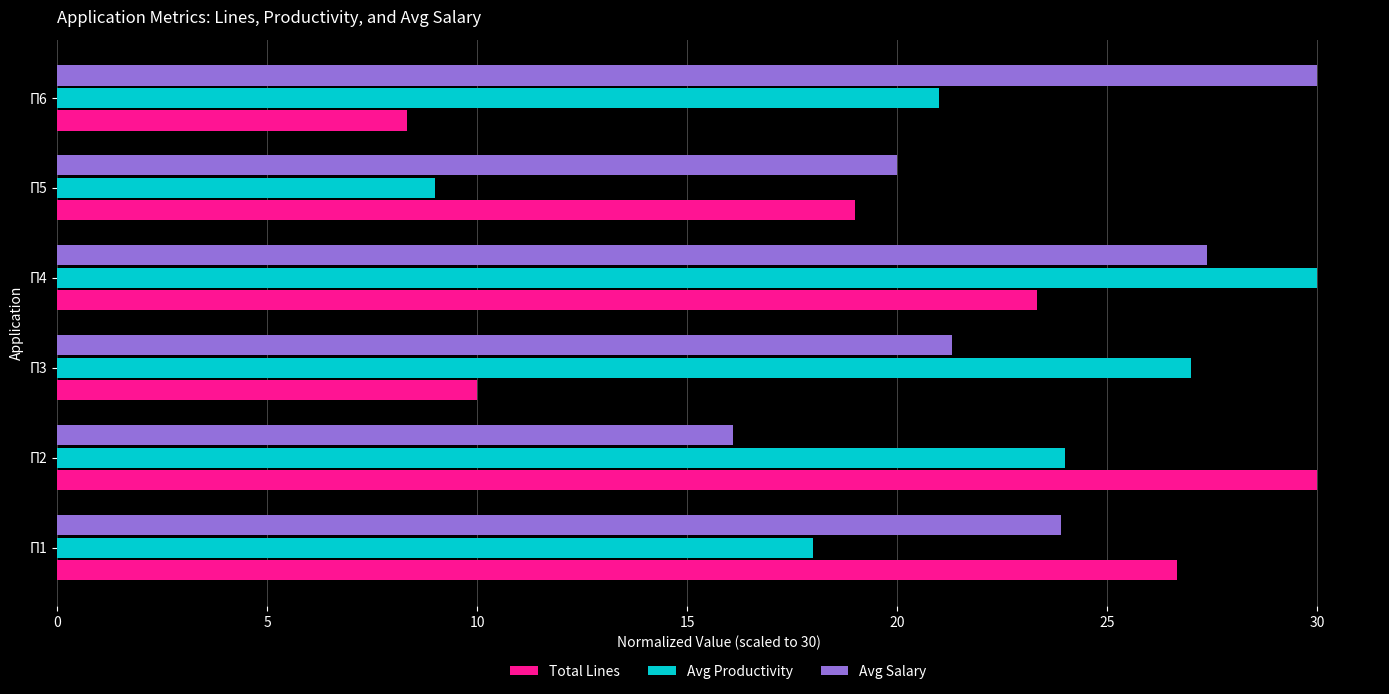

What is the average value of the Avg Salary series?

23.1